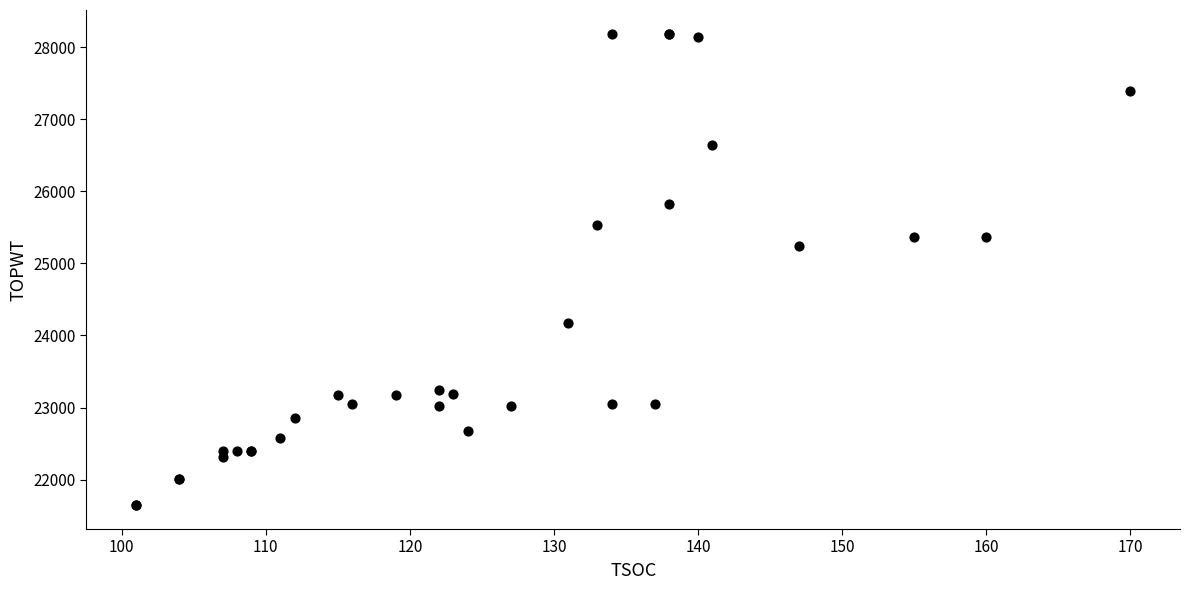

What Y value in the scatter plot is closest to 24914?

25237